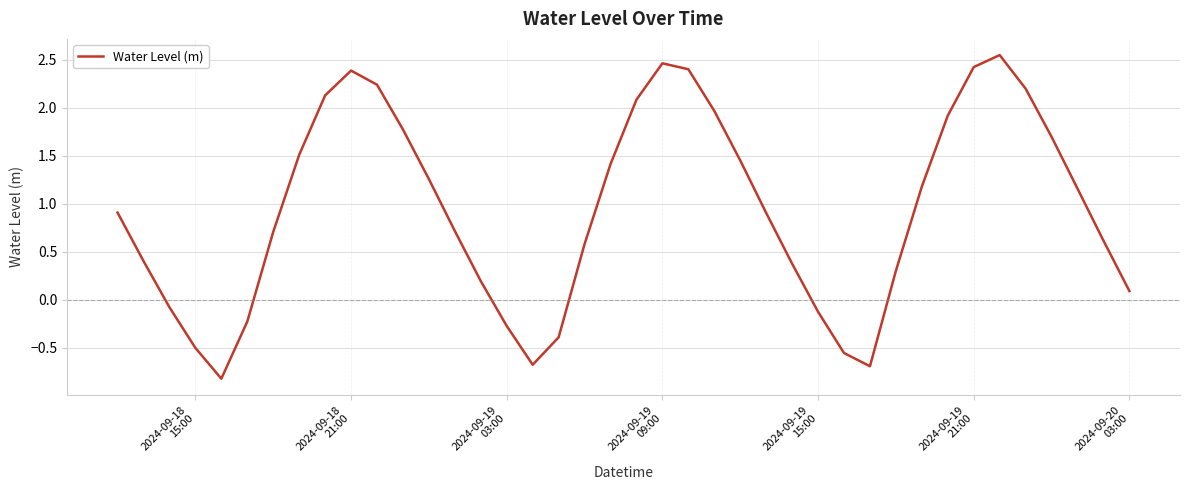

What is the smallest value displayed?

-0.8